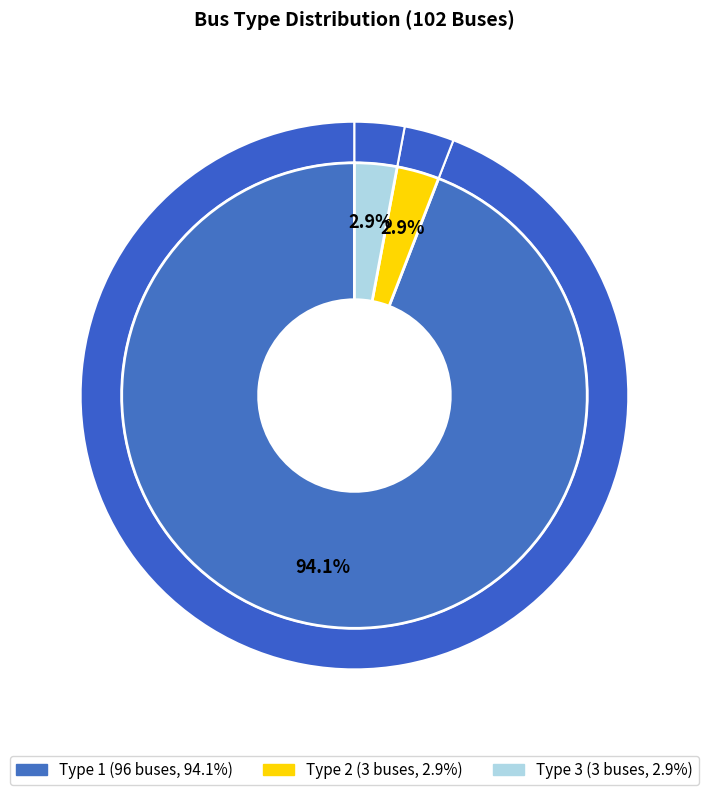

Combined, do BUS_TYPE 2 and BUS_TYPE 1 account for over 50%?

Yes